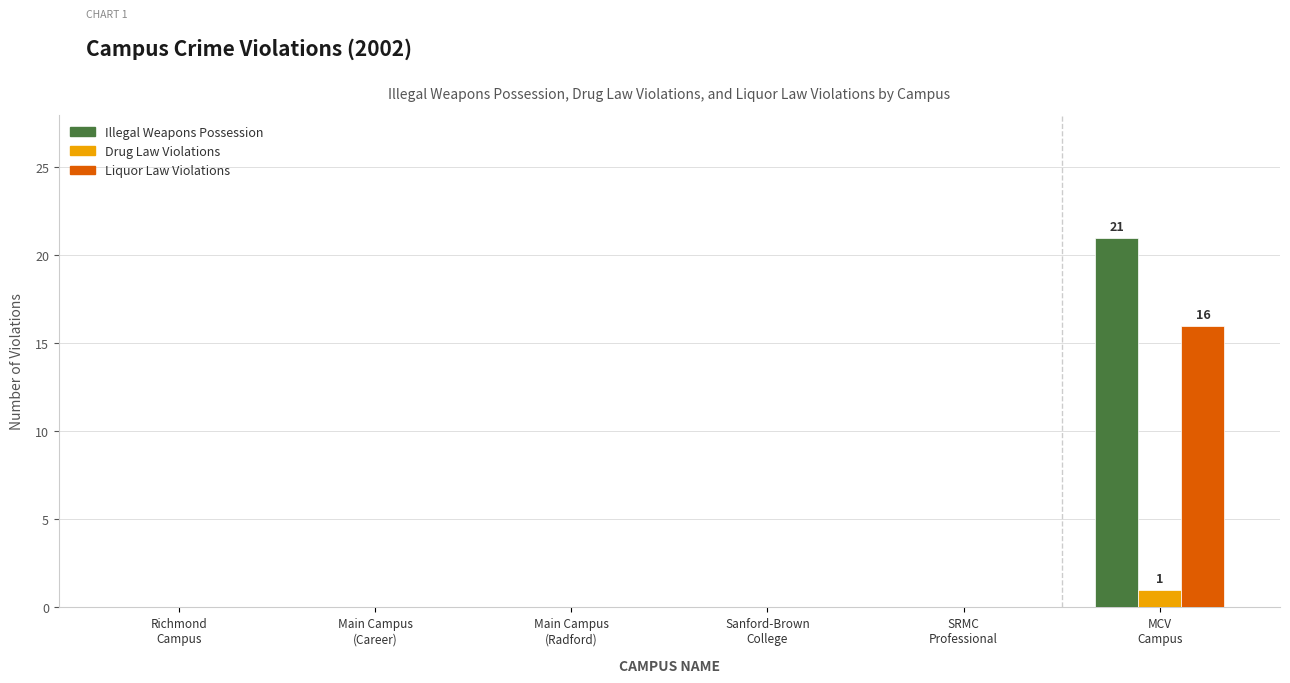

What is the greatest value displayed?

21